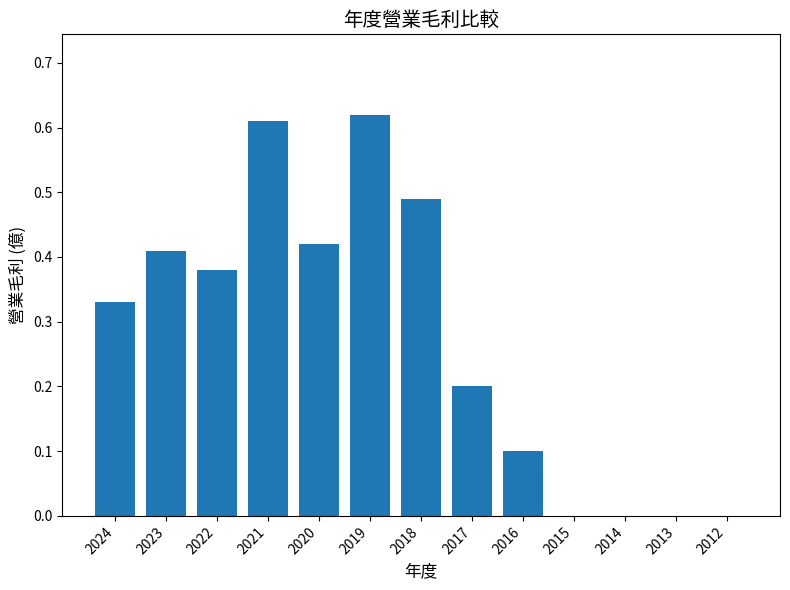

What is the sum of all values?

3.6